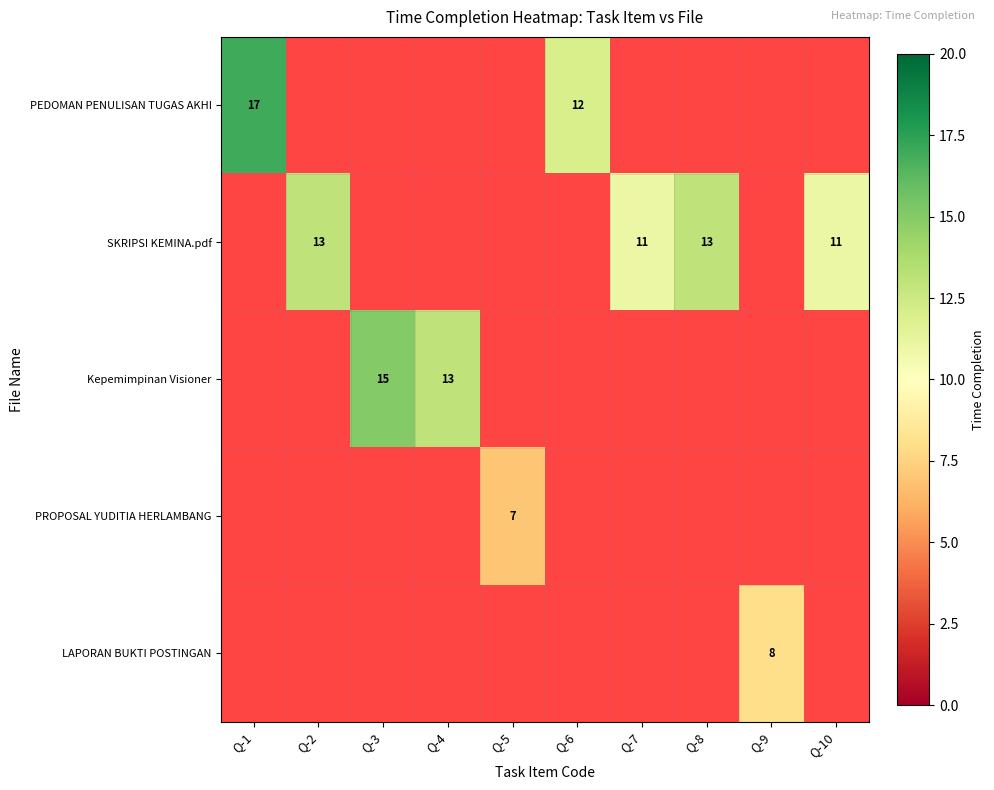

The PEDOMAN PENULISAN TUGAS AKHI series shows 7 at Q-6. True or false?

False